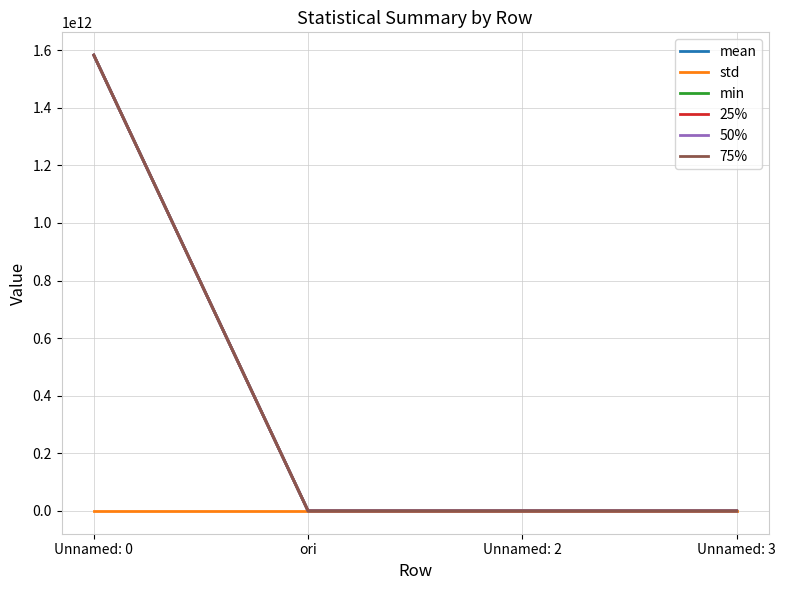

How many values in the 50% series are below 89?

2